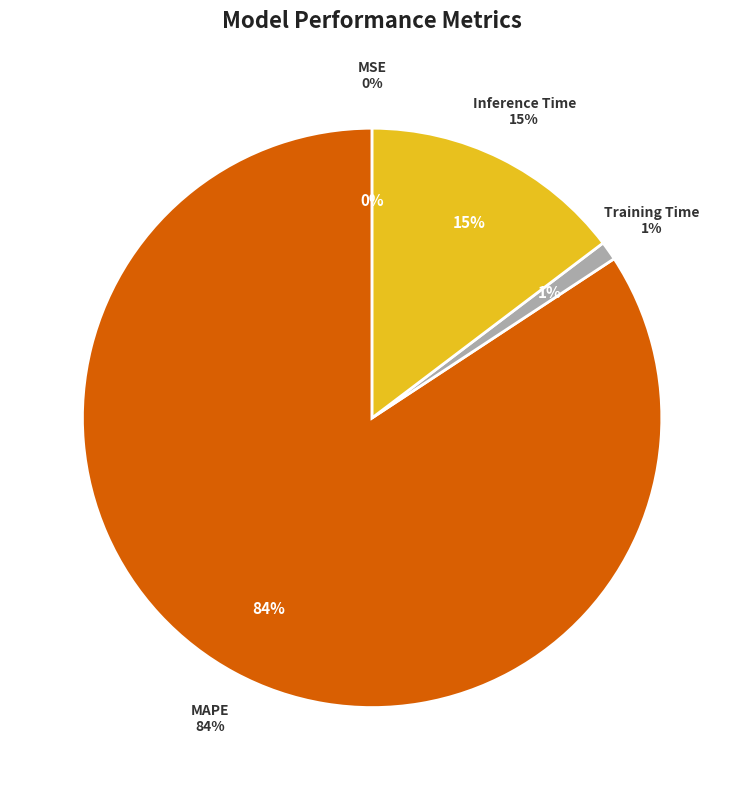

How many segments does this pie chart have?

4